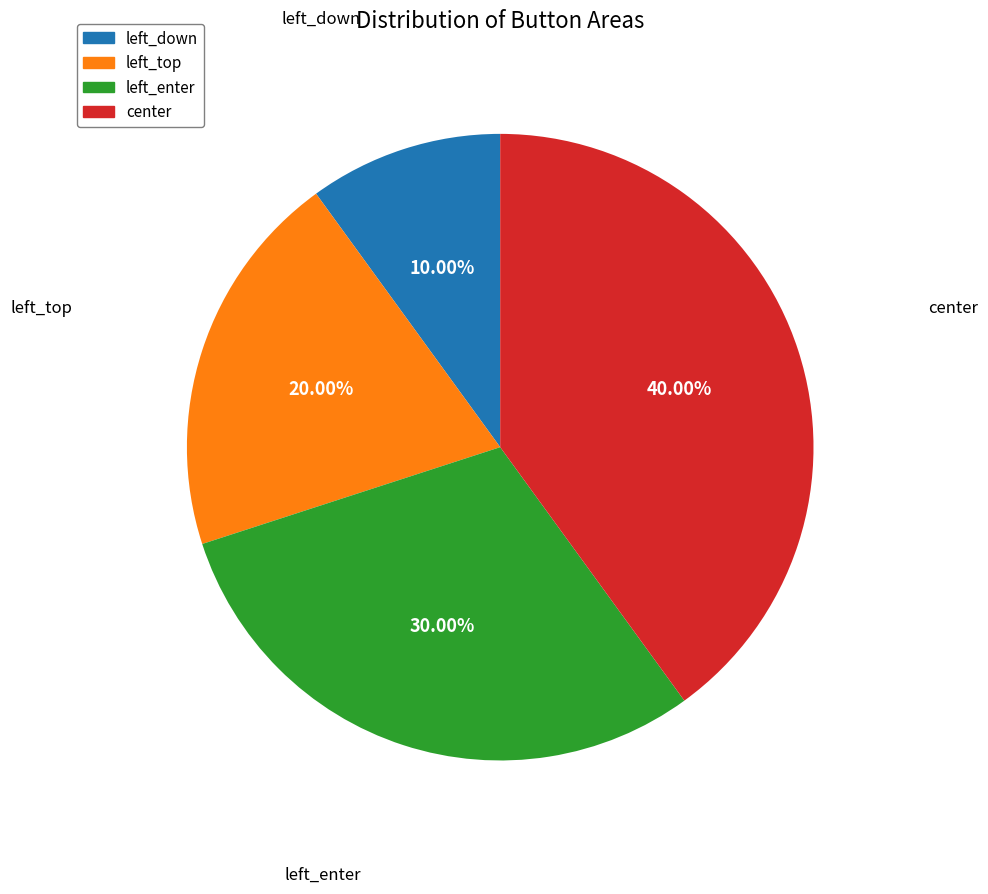

To the nearest percent, what is the difference between the largest and smallest slice percentages?

30%